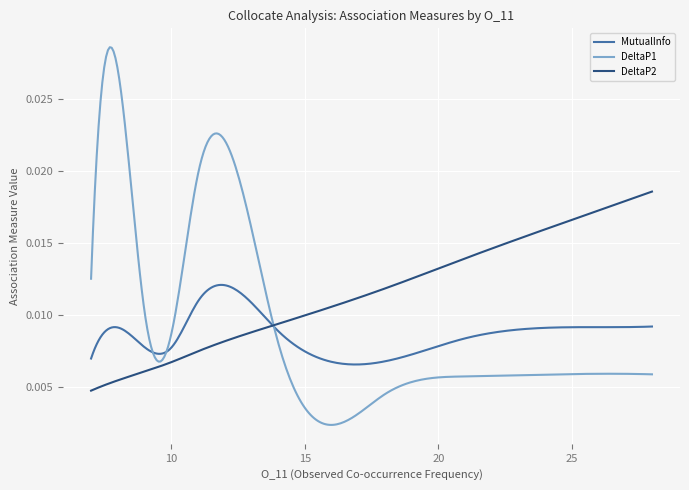

Which series has the largest range (max minus min)?

DeltaP1